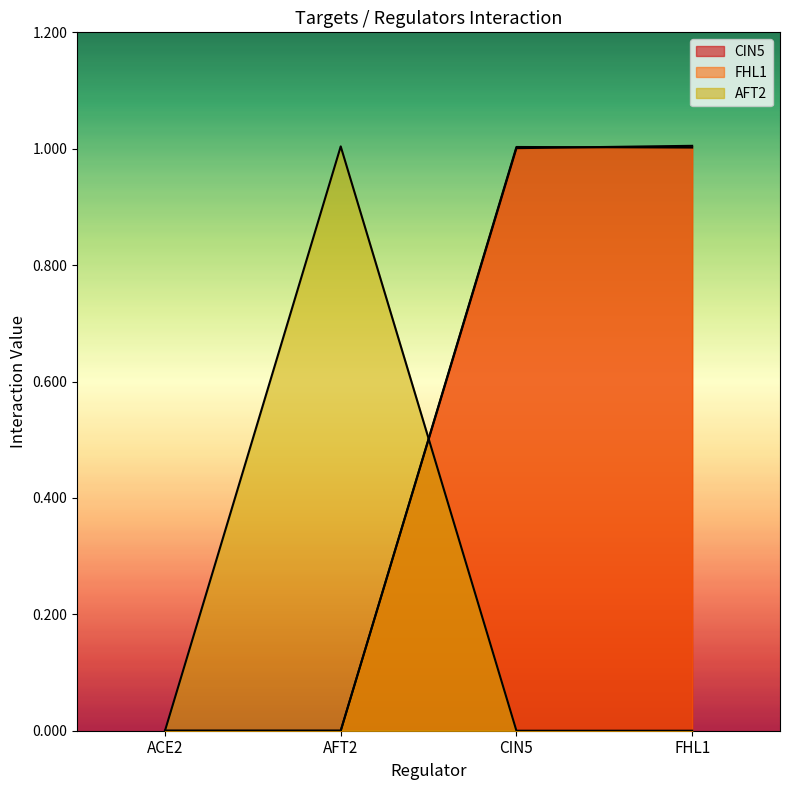

Which category has the lowest value in the CIN5 series?

ACE2